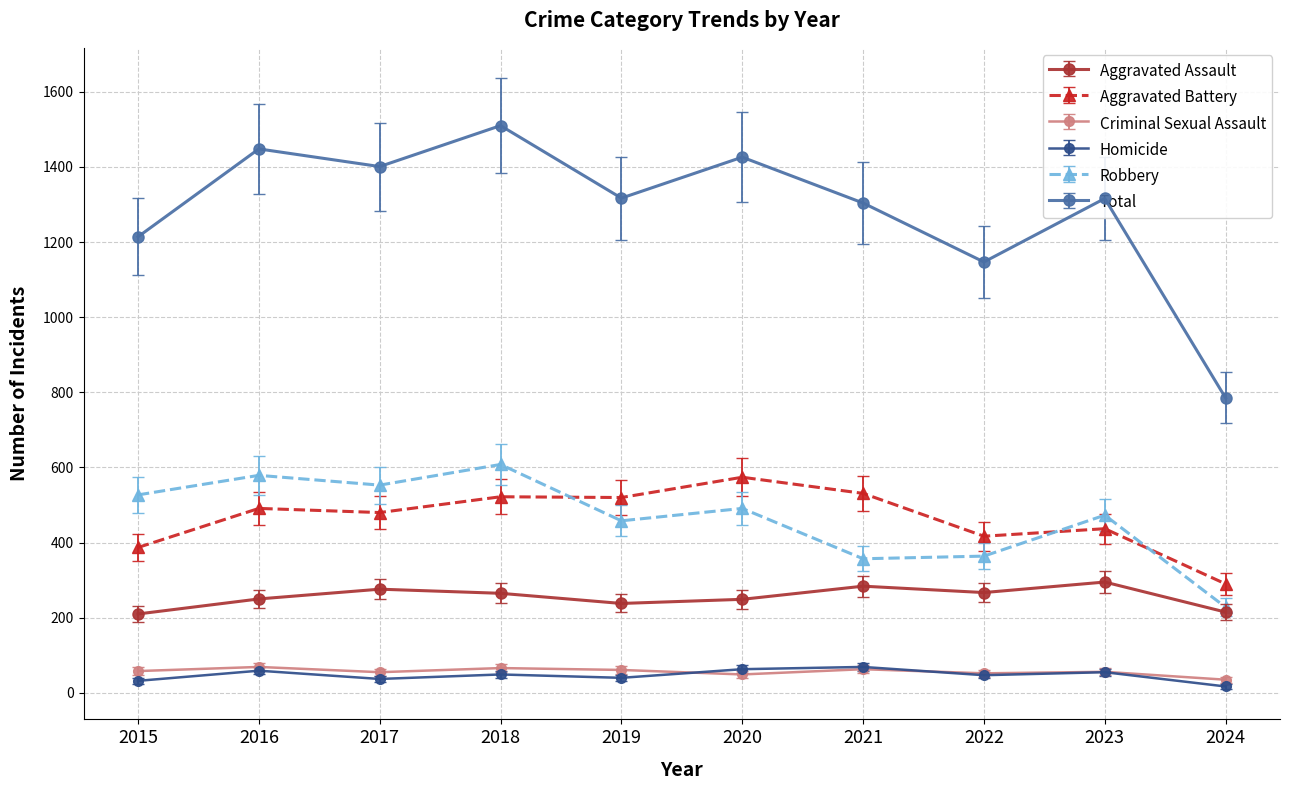

The value of Total at 2023 is 762. True or false?

False